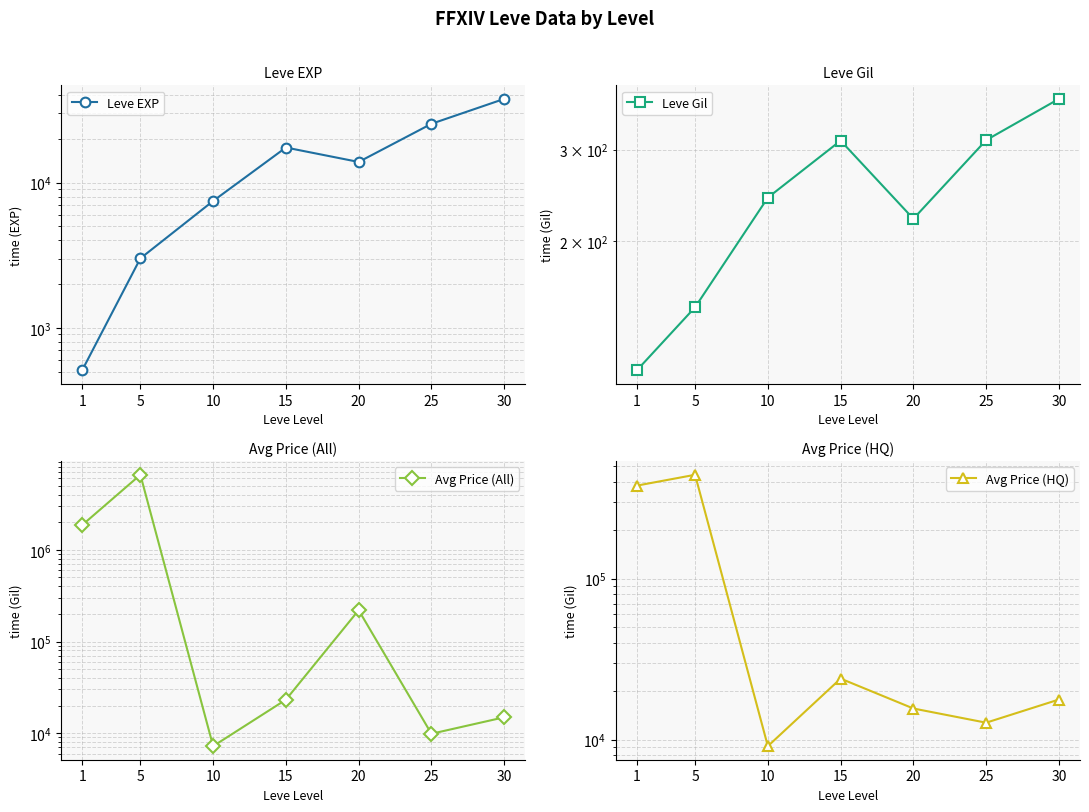

What is the average value of the Leve Gil series?

246.5